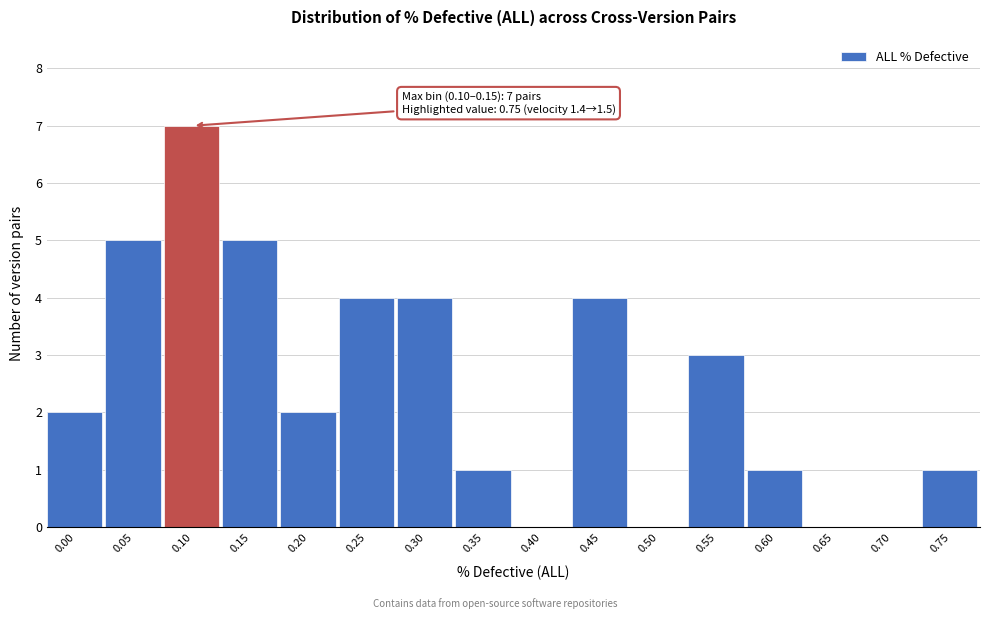

What is the change in value from 0.40 to 0.60?

+1